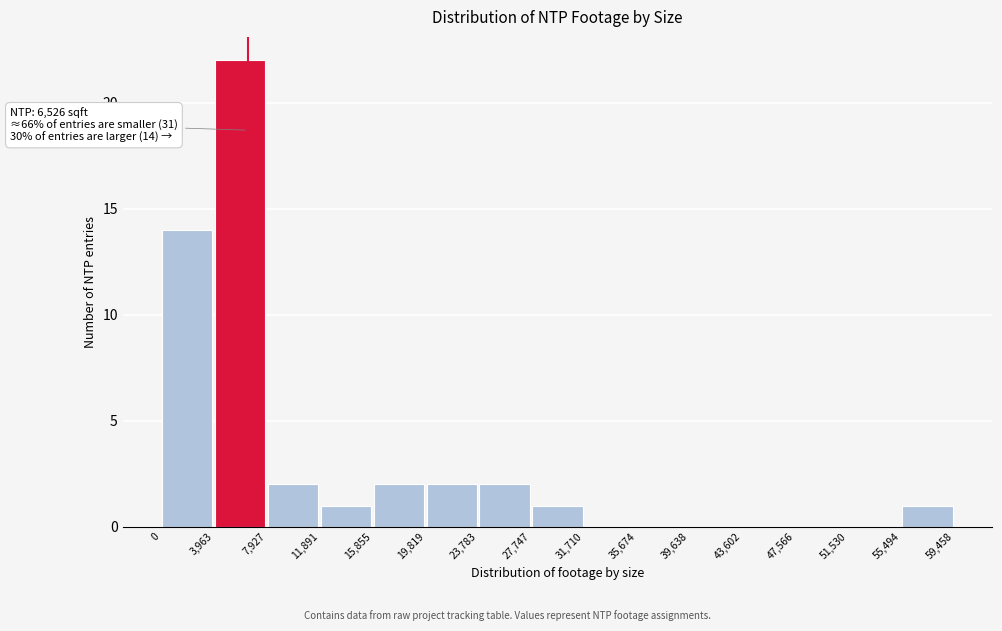

Which range on the x-axis has the tallest bar?

3,963 to 7,927